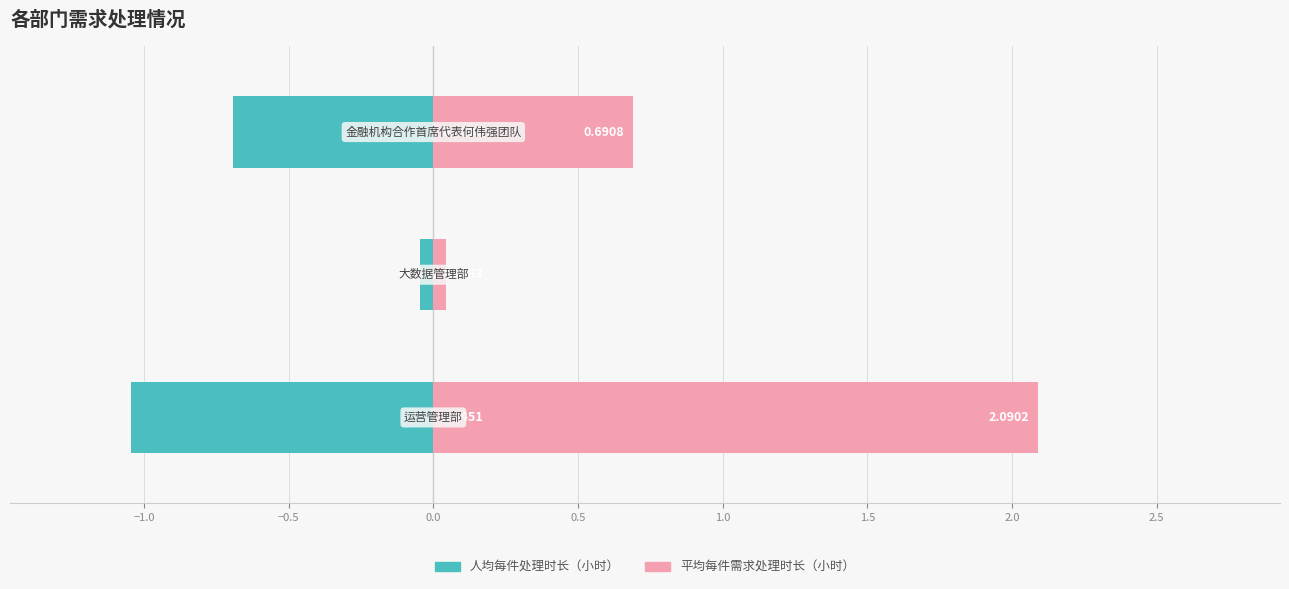

Between −1.5 and −0.5, which series saw the biggest shift?

平均每件需求处理时长（小时）